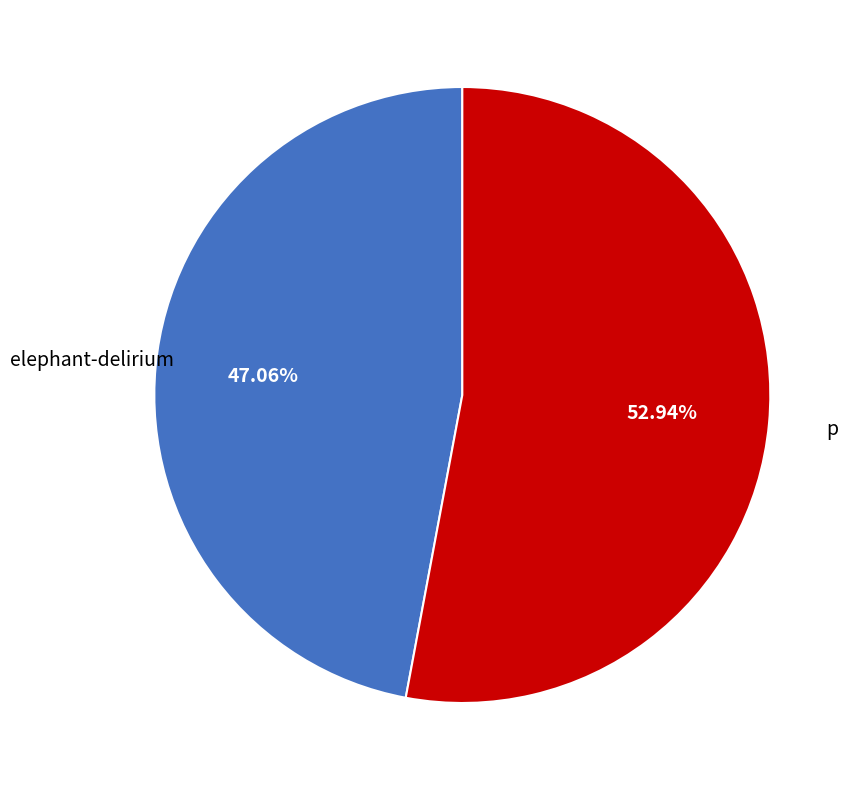

Which category has the smallest portion of the pie?

elephant-delirium